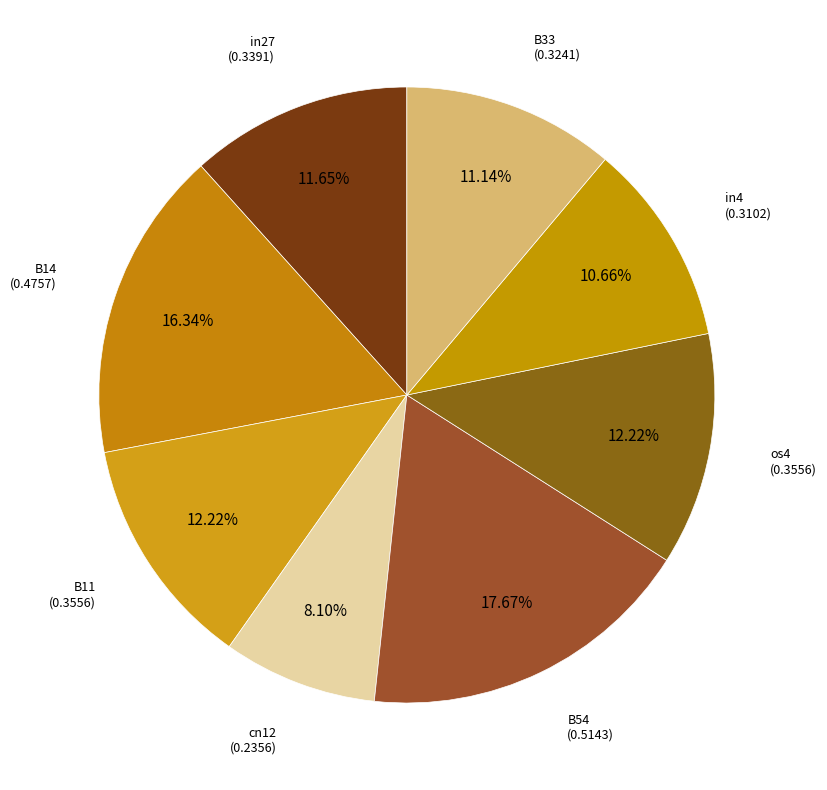

How many slices are in this pie chart?

8